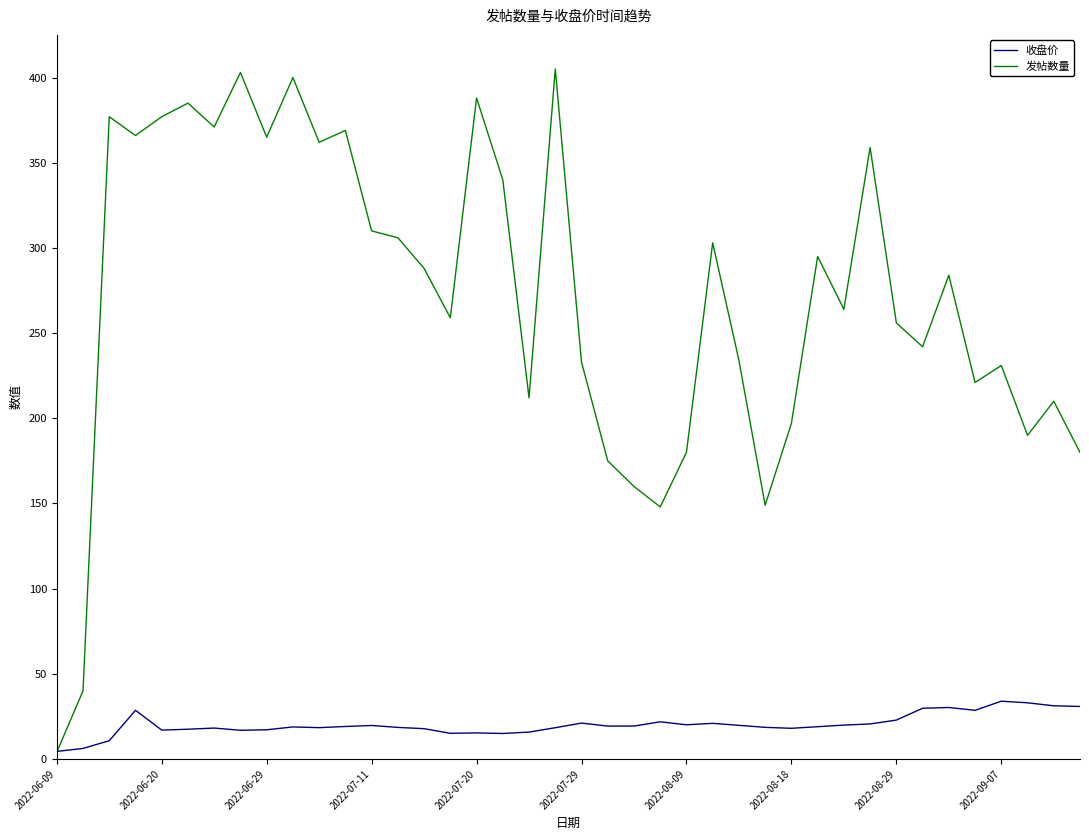

List the series in order of their peak value, highest first.

发帖数量, 收盘价